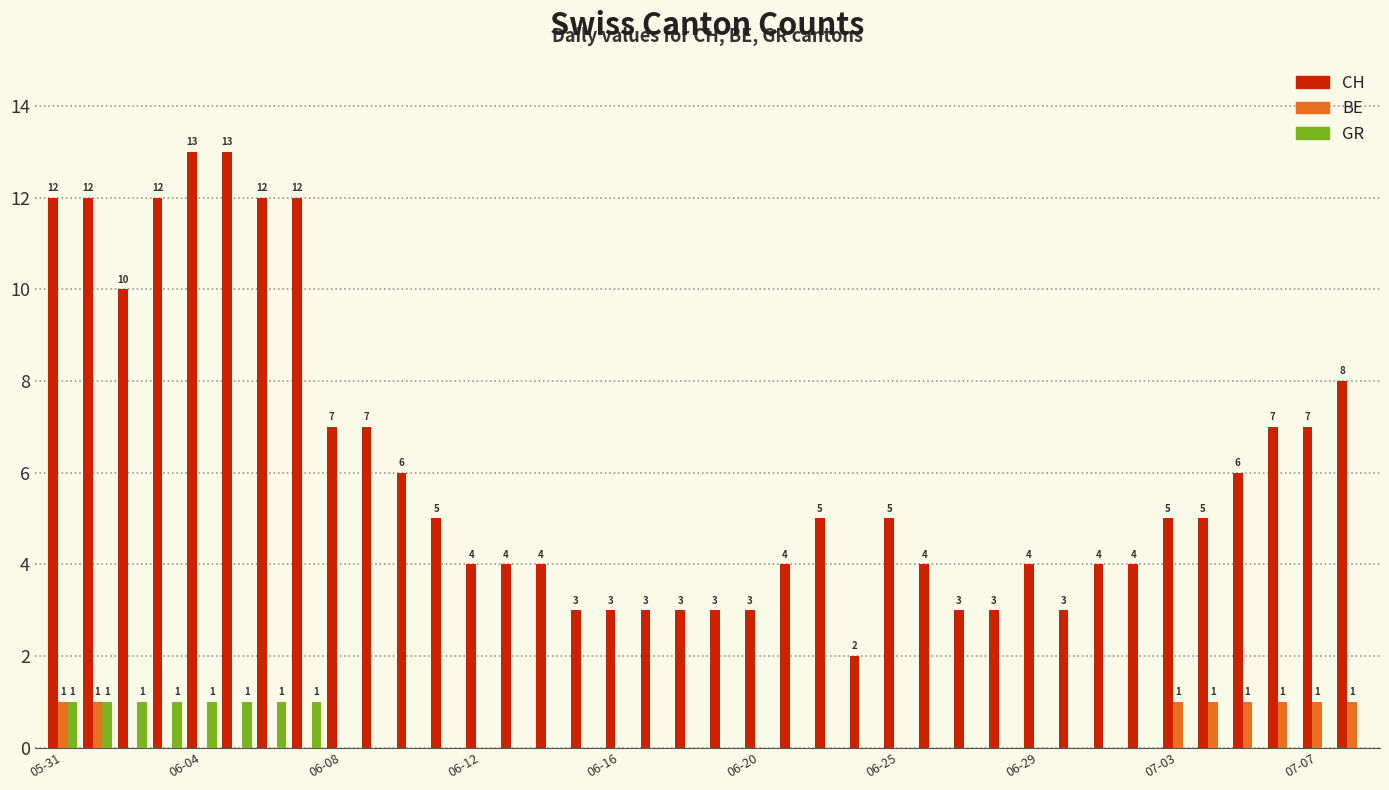

How many groups of bars are there?

38